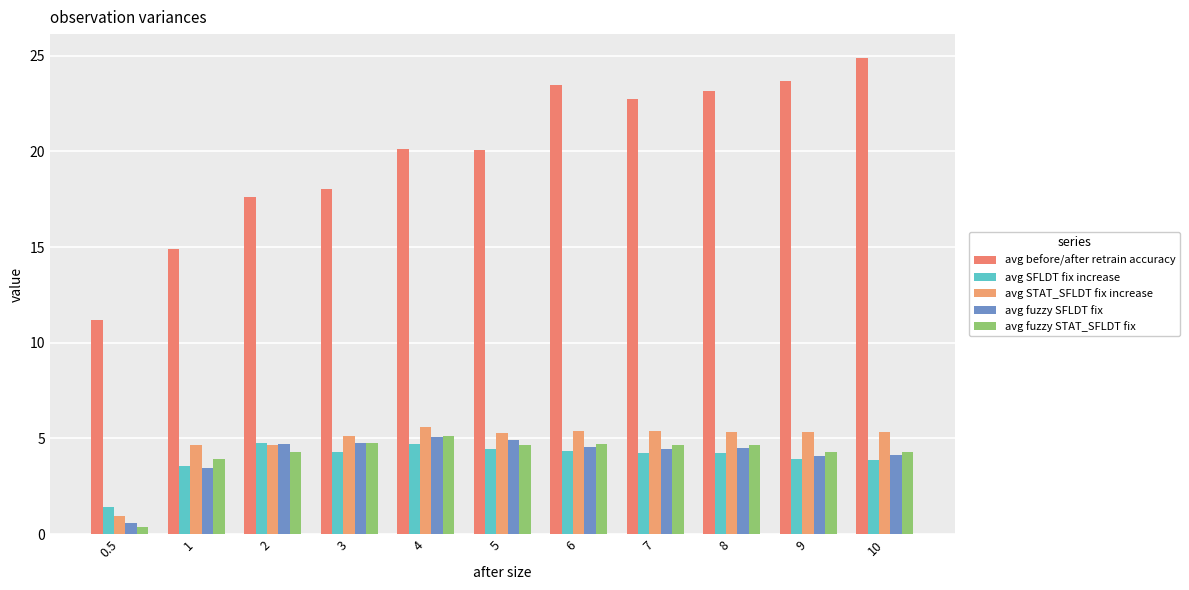

What is the label of the 7th bar from the left?

6